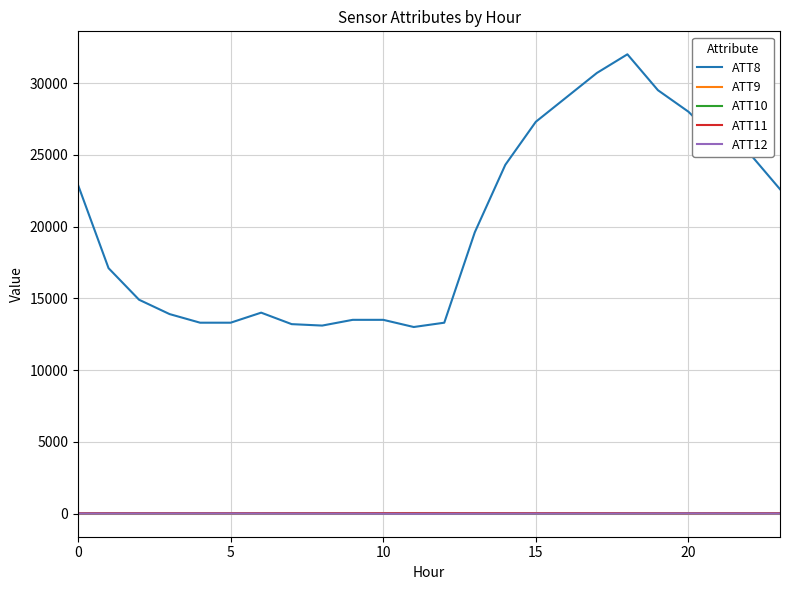

Which series has the largest total across all categories?

ATT8